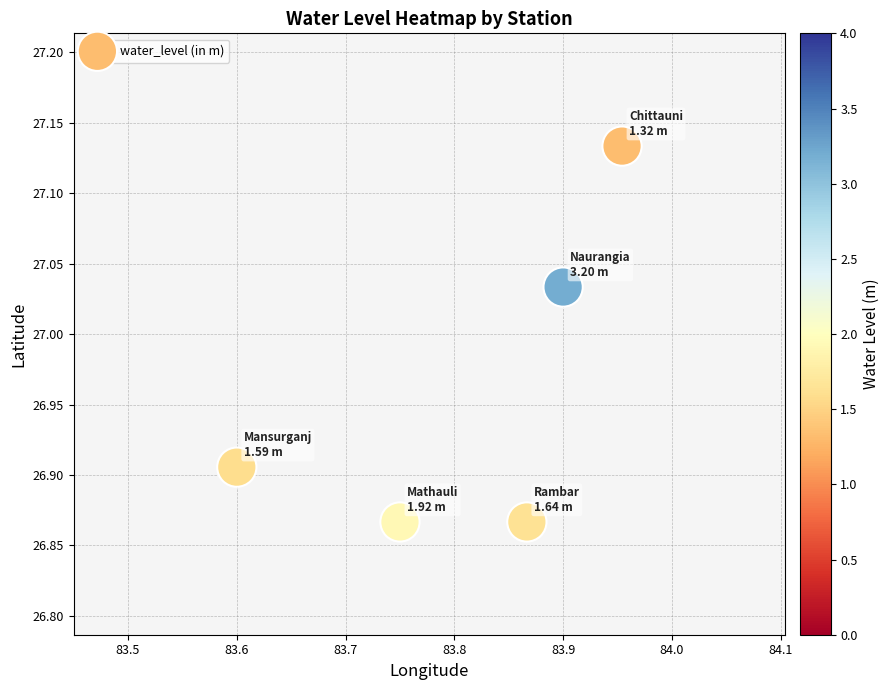

What is the range of X values (max minus min)?

0.4